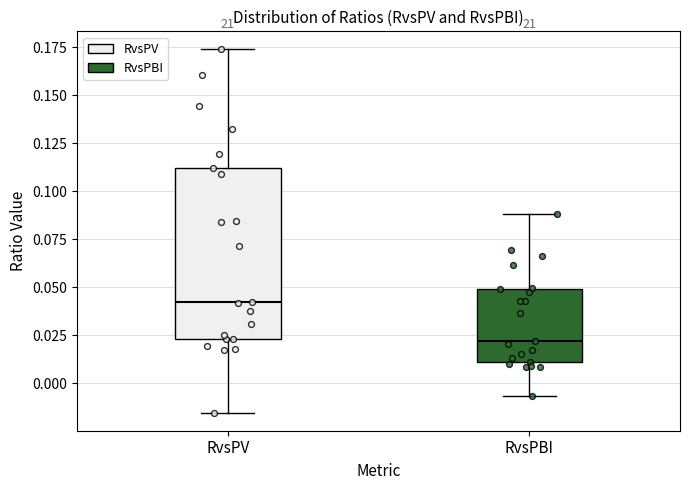

Reading left to right, transcribe this box plot: for each box, give where its median line is, the range the box spans, and where its two whiskers end, as read against the y-axis. The values are not printed on the chart, so give them approximately, as read against the axis.

RvsPV: median 0.040, box 0.025 to 0.110, whiskers -0.015 to 0.175
RvsPBI: median 0.020, box 0.010 to 0.050, whiskers -0.005 to 0.090